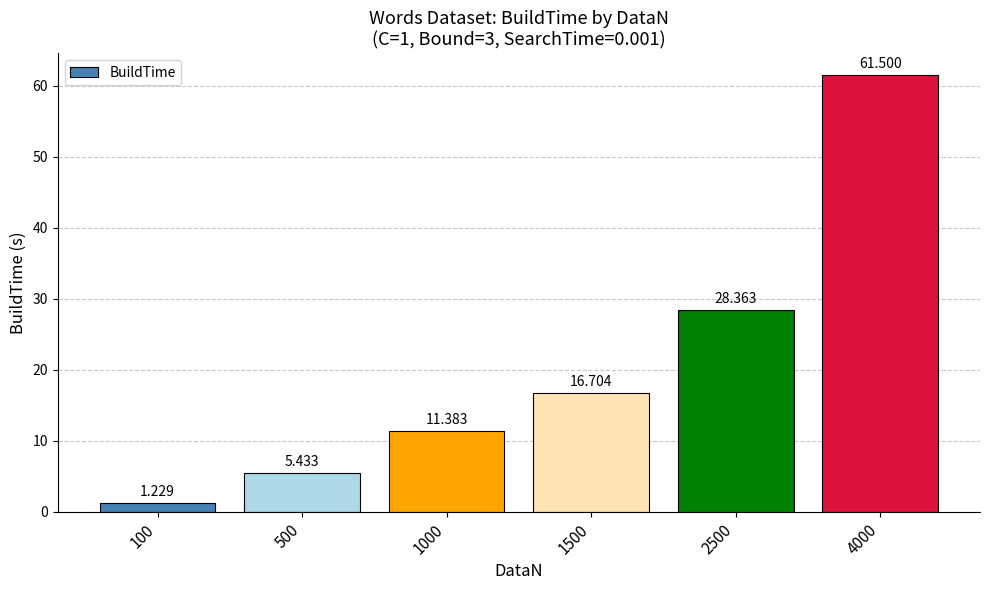

Where is the data nearest to the value 31?

2500